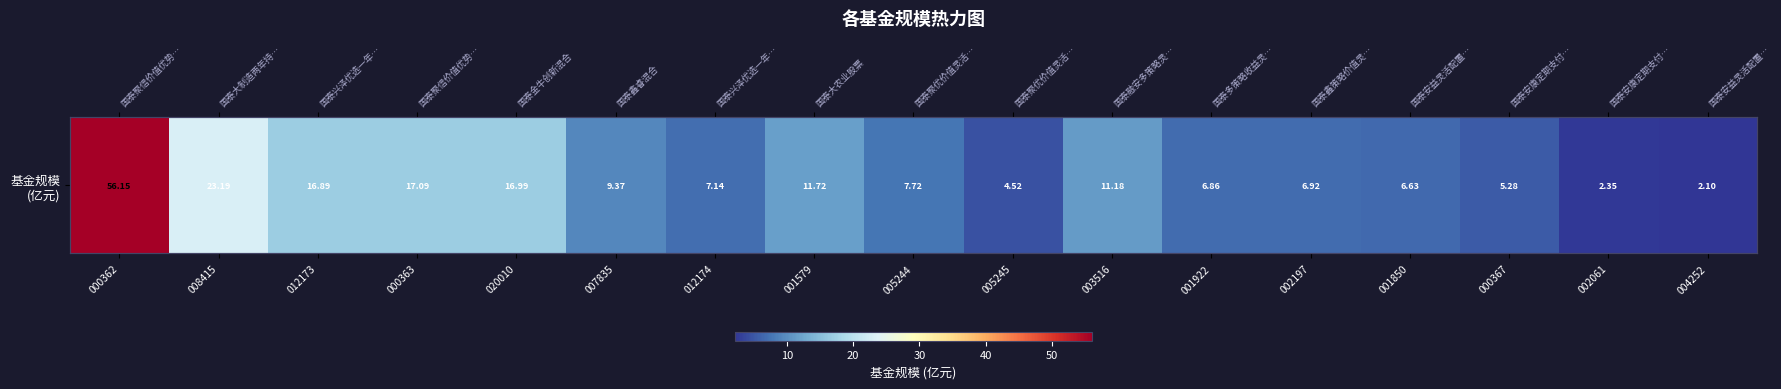

What is the ratio of the value at 002061 to the value at 003516?

0.2